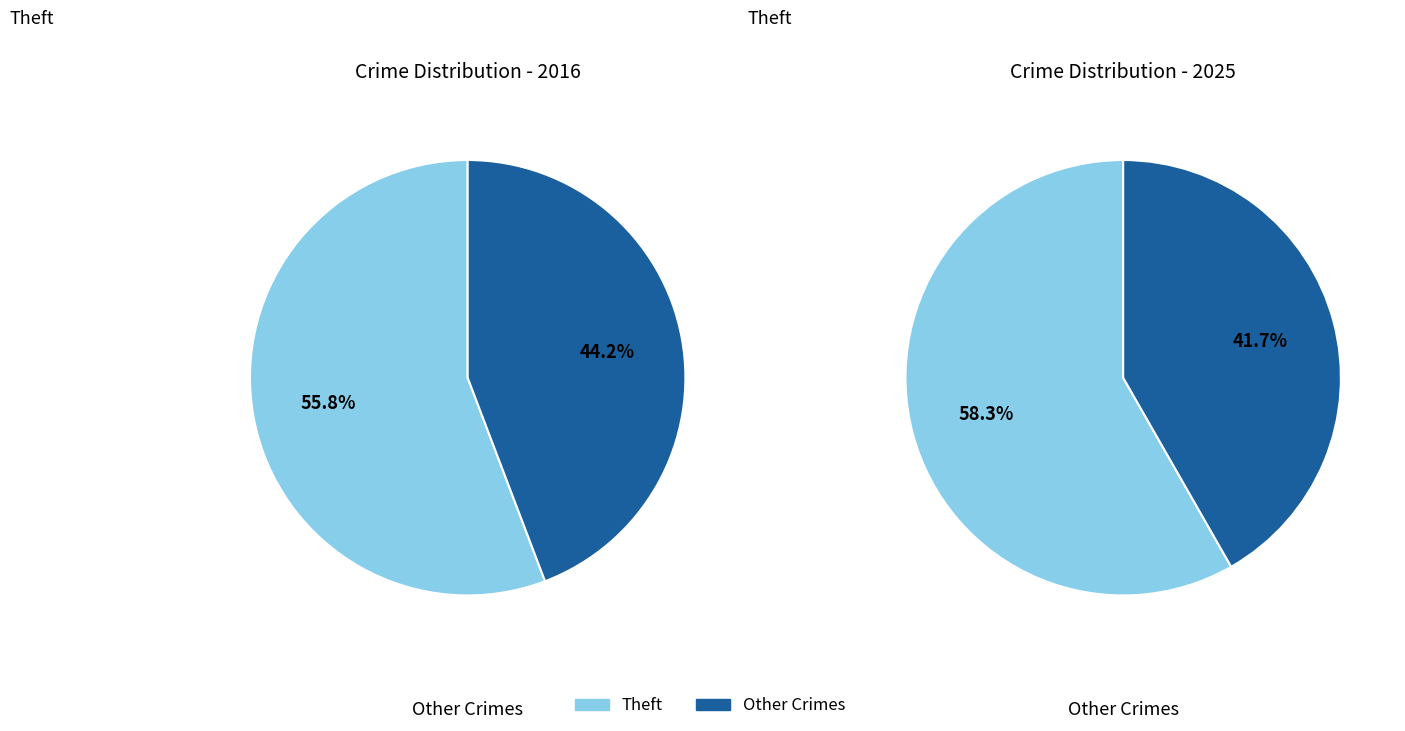

To the nearest percent, what percentage of the pie is 8?

58%